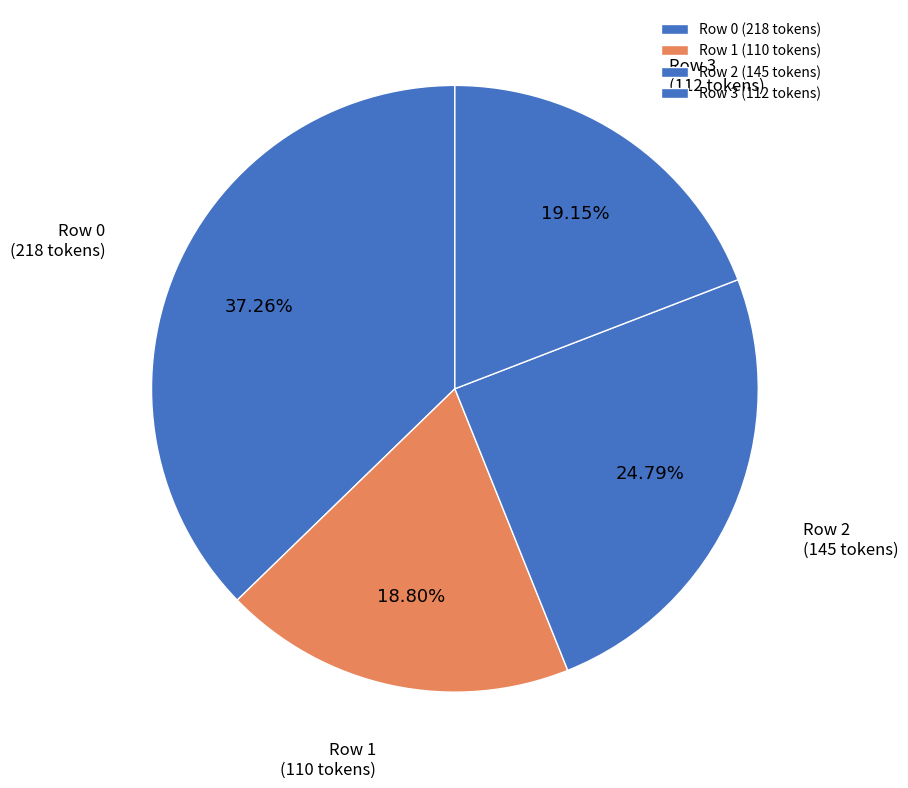

How many segments does this pie chart have?

4